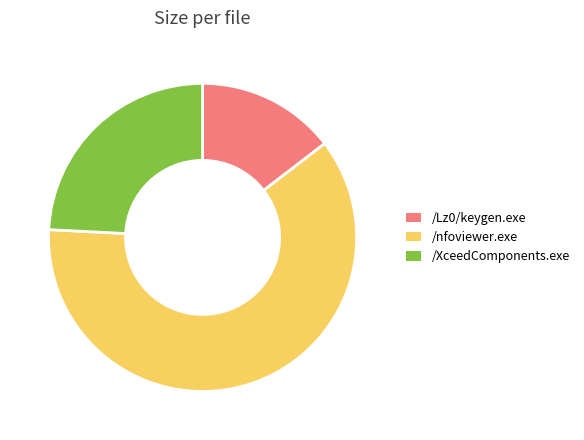

Do /nfoviewer.exe and /XceedComponents.exe together represent more than half of the pie?

Yes